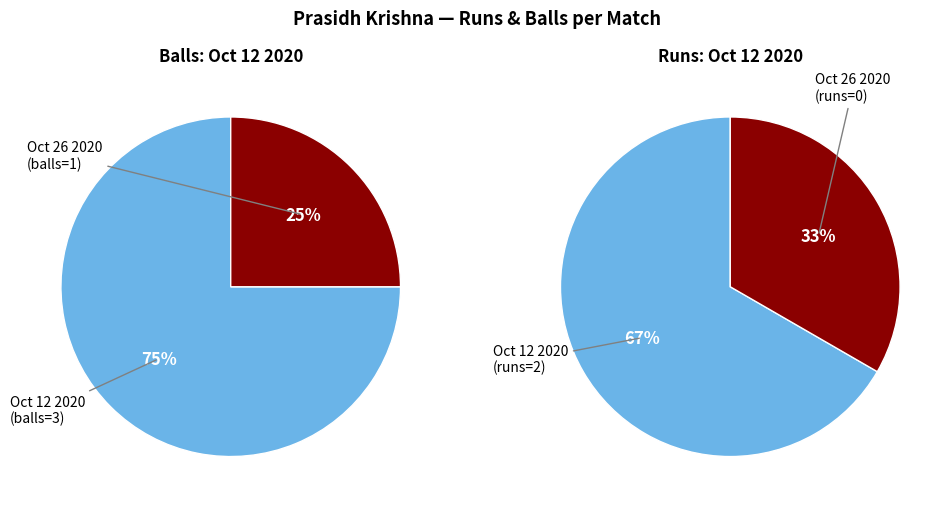

Between Oct 26 2020 (runs=0) and Oct 12 2020 (runs=2), which is larger?

Oct 12 2020 (runs=2)